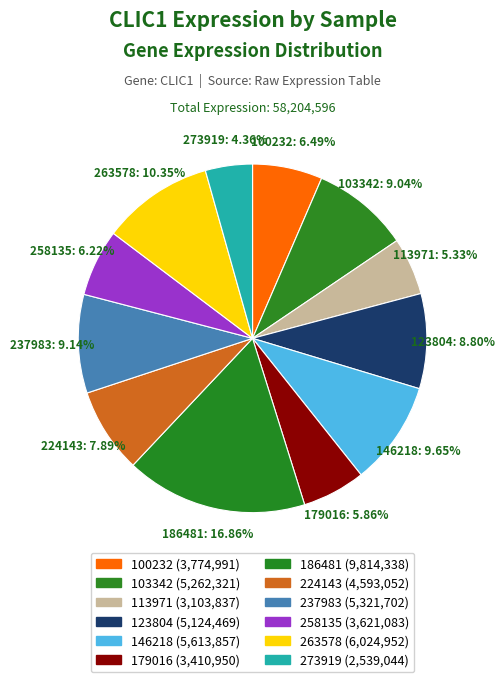

The 224143 slice represents 8% of the pie. True or false?

True